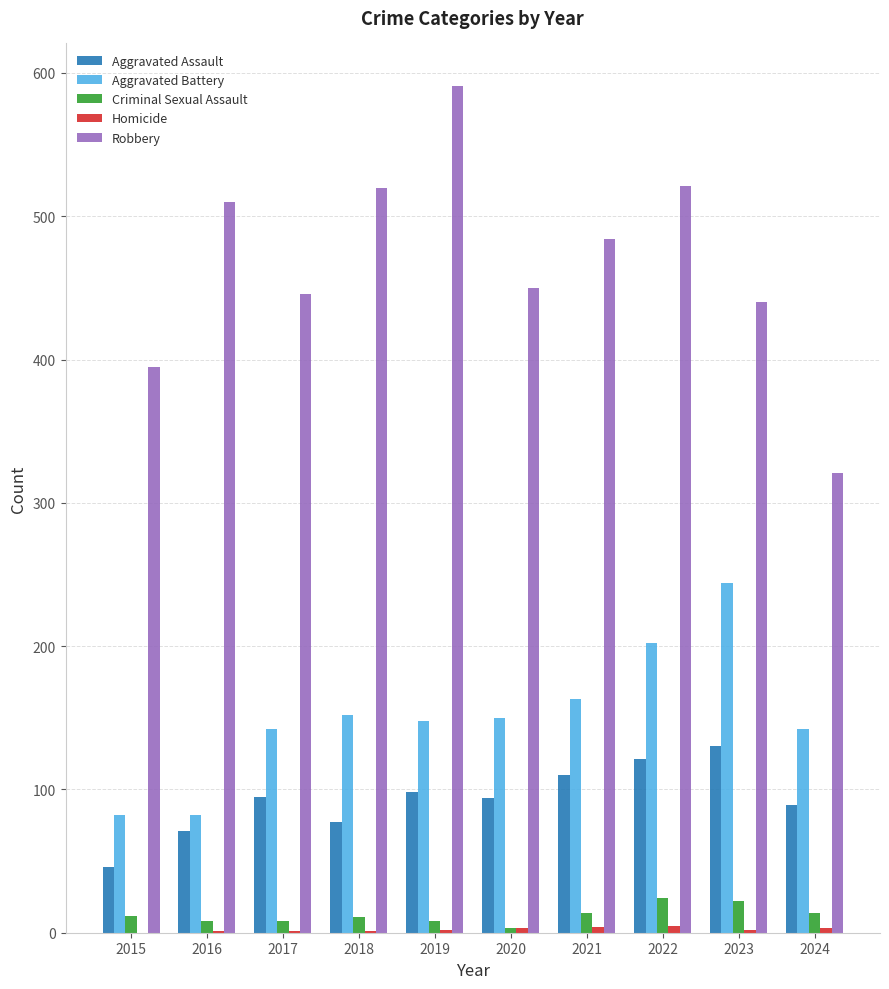

What is the total value across all series at 2023?

838